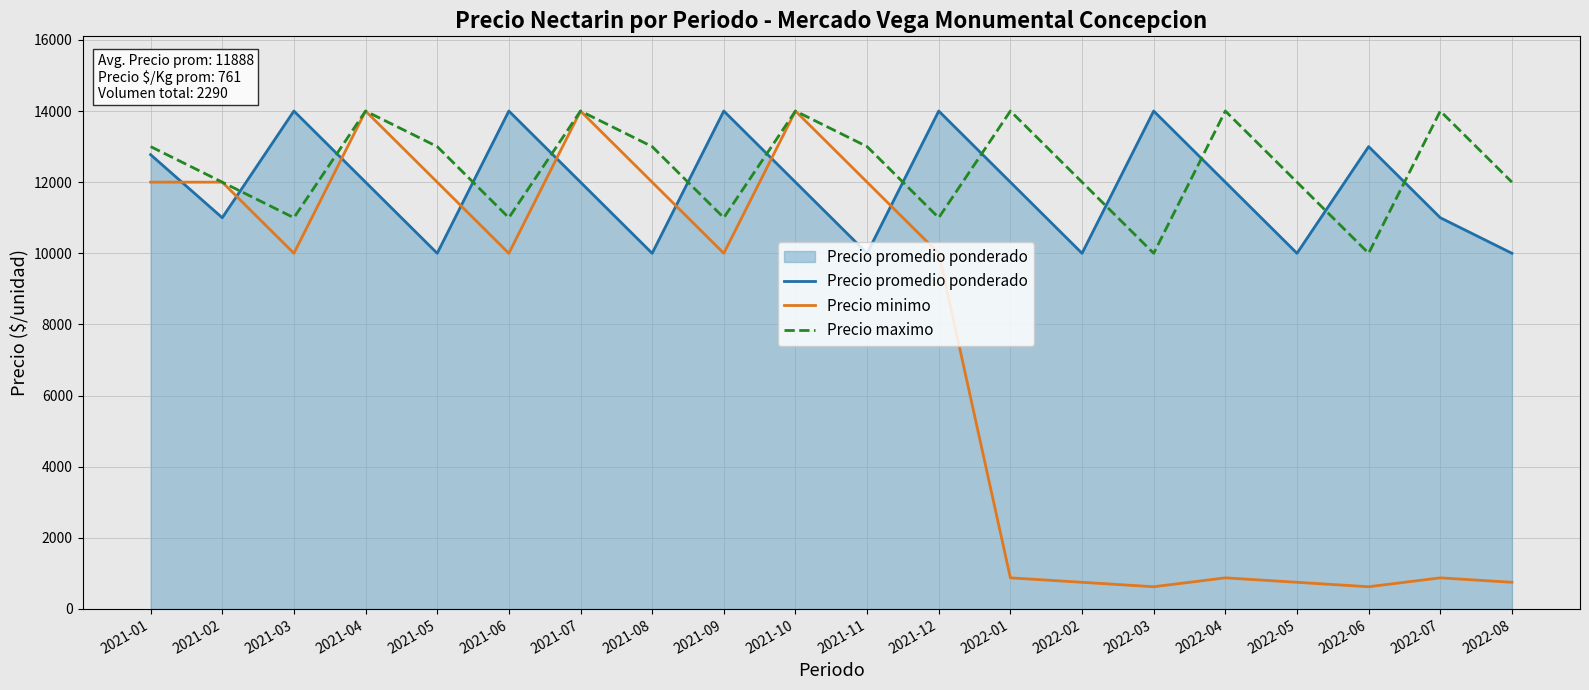

At 2022-02, list the series in order from smallest to largest.

Precio minimo, Precio promedio ponderado, Precio maximo